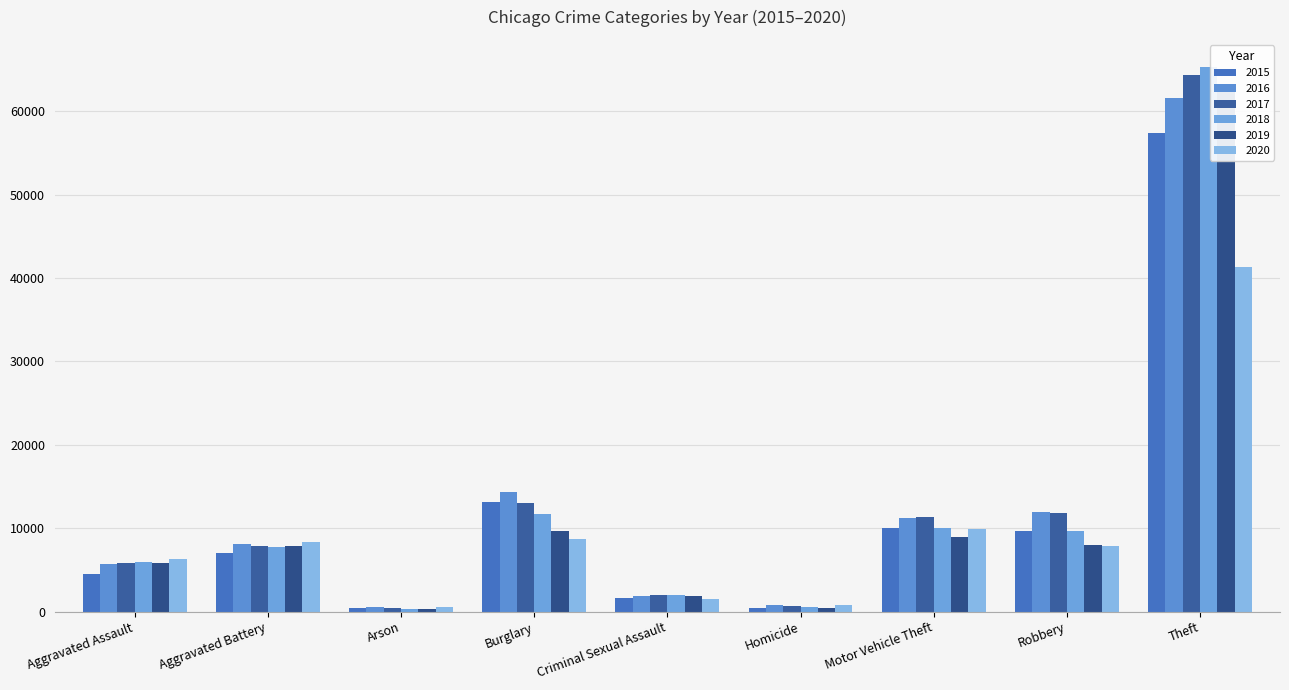

Reading right to left, list all the values displayed in this chart.

2015: Theft=57350	Robbery=9638	Motor Vehicle Theft=10068	Homicide=496	Criminal Sexual Assault=1683	Burglary=13184	Arson=448	Aggravated Battery=7018	Aggravated Assault=4480
2016: Theft=61621	Robbery=11960	Motor Vehicle Theft=11286	Homicide=786	Criminal Sexual Assault=1835	Burglary=14289	Arson=515	Aggravated Battery=8086	Aggravated Assault=5712
2017: Theft=64386	Robbery=11880	Motor Vehicle Theft=11380	Homicide=672	Criminal Sexual Assault=1962	Burglary=13001	Arson=444	Aggravated Battery=7845	Aggravated Assault=5793
2018: Theft=65287	Robbery=9681	Motor Vehicle Theft=9985	Homicide=589	Criminal Sexual Assault=2007	Burglary=11747	Arson=373	Aggravated Battery=7734	Aggravated Assault=6001
2019: Theft=62492	Robbery=7995	Motor Vehicle Theft=8977	Homicide=498	Criminal Sexual Assault=1899	Burglary=9638	Arson=376	Aggravated Battery=7857	Aggravated Assault=5841
2020: Theft=41321	Robbery=7855	Motor Vehicle Theft=9959	Homicide=787	Criminal Sexual Assault=1472	Burglary=8758	Arson=588	Aggravated Battery=8321	Aggravated Assault=6262